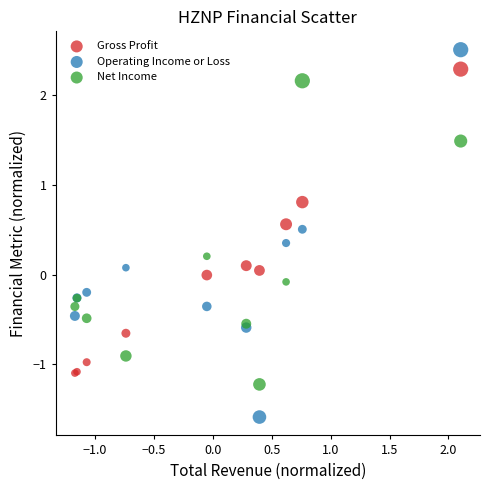

Which series has the widest spread of Y values?

Operating Income or Loss